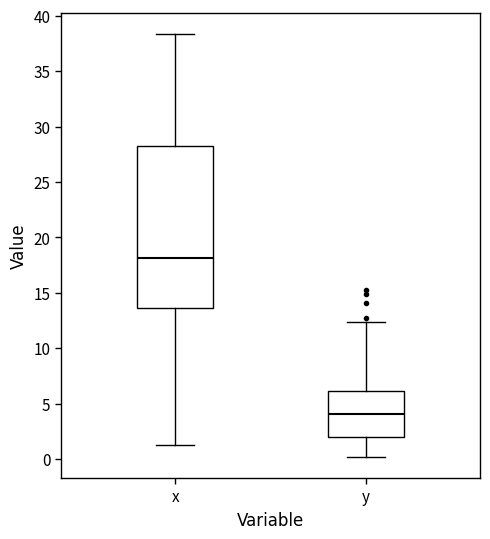

Which box is the tallest, from its lower edge to its upper edge?

x